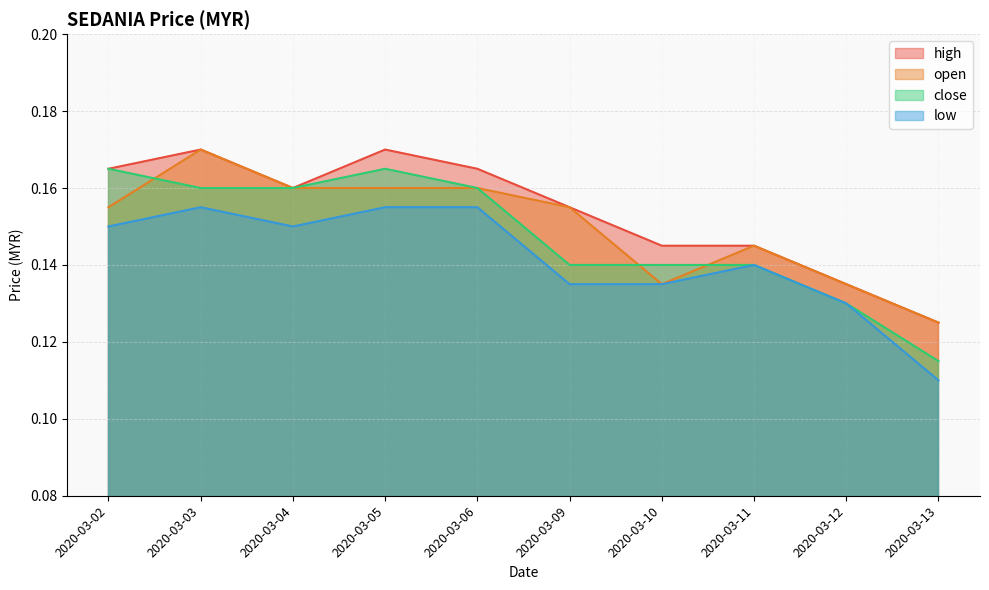

True or false: close and low intersect in this chart.

False